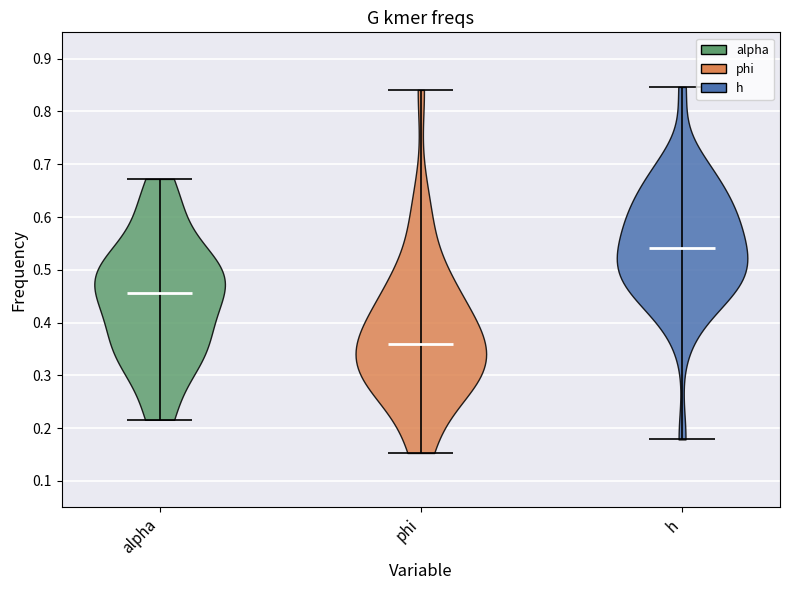

Reading left to right, read every violin against the y-axis: where its median line is, and the lowest and highest points it reaches. The values are not printed on the chart, so give them approximately, as read against the axis.

alpha: median line 0.46, lowest point 0.22, highest point 0.67
phi: median line 0.36, lowest point 0.15, highest point 0.84
h: median line 0.54, lowest point 0.18, highest point 0.85